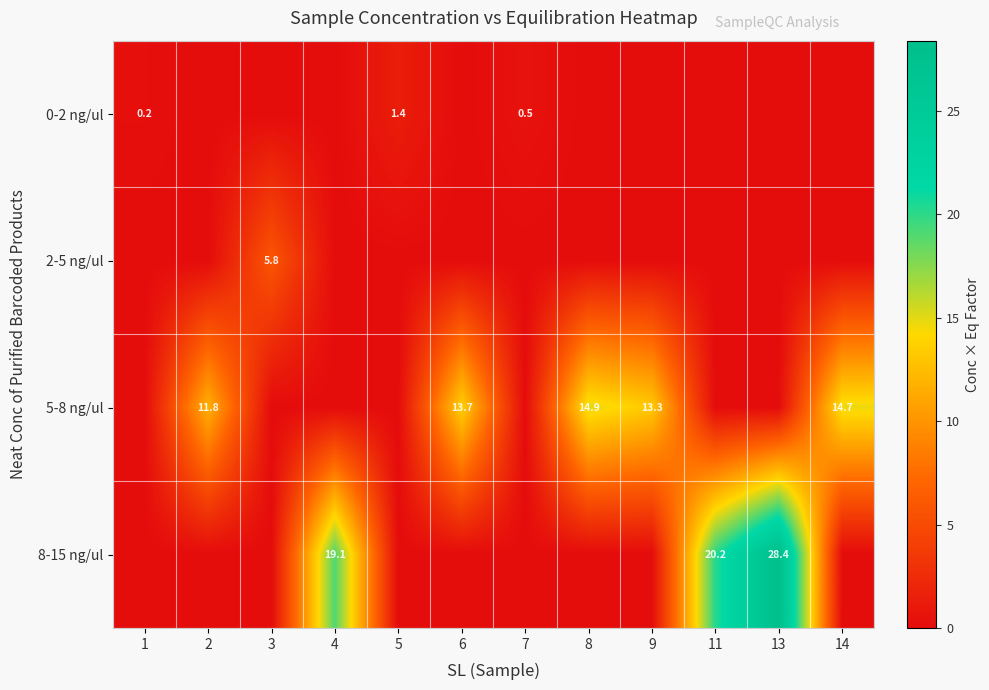

What is the difference between the highest and lowest values at 9?

13.3